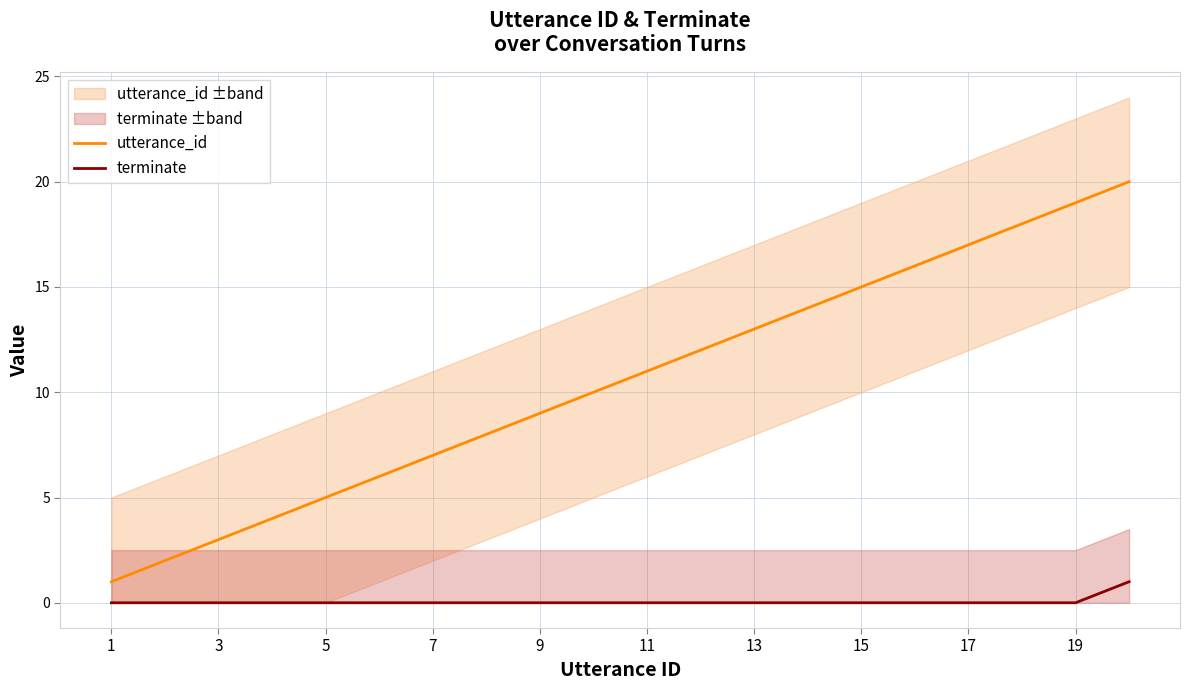

What are all the series names shown in the legend?

utterance_id, terminate